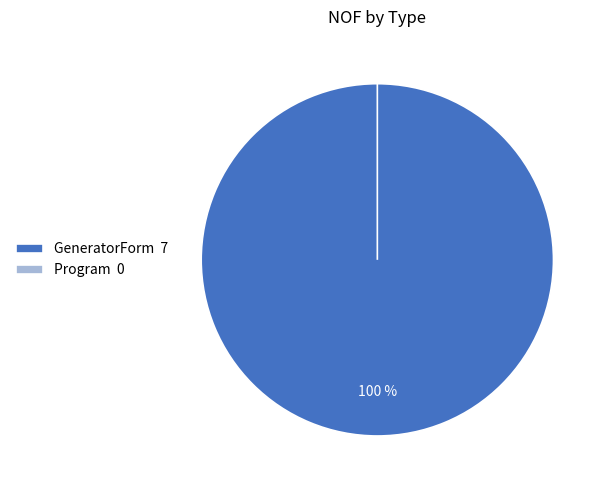

How many slices are in this pie chart?

2